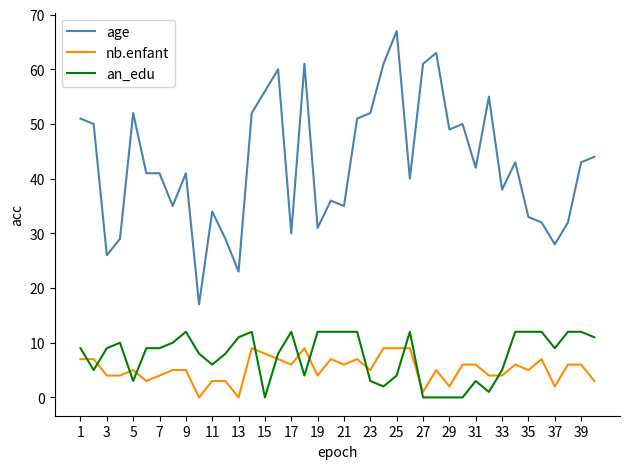

True or false: nb.enfant has more than 1 points higher than both neighbors.

True